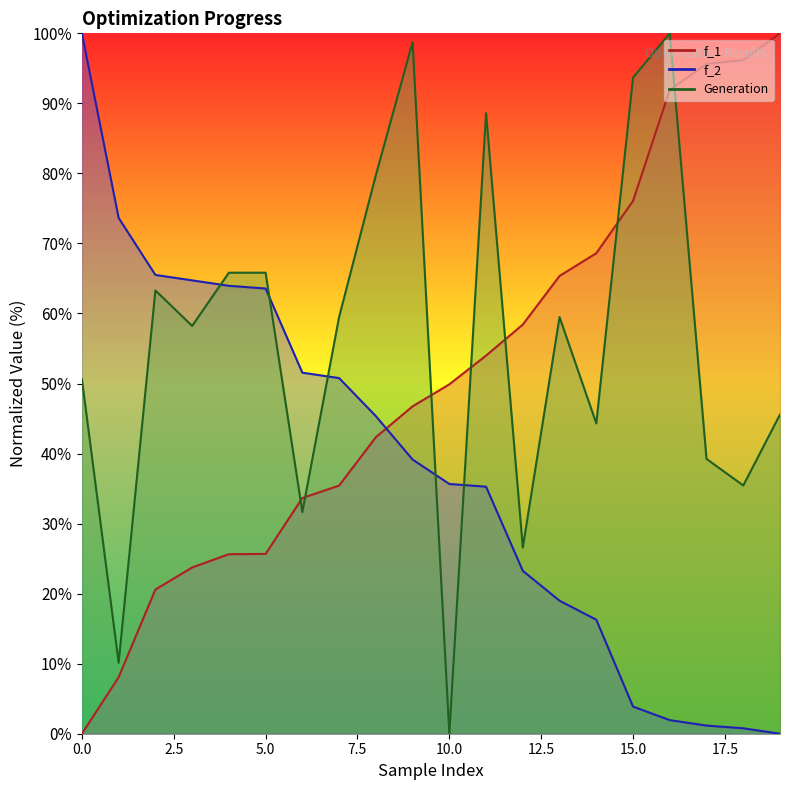

Rank the series by their maximum value, from highest to lowest.

f_1, f_2, Generation